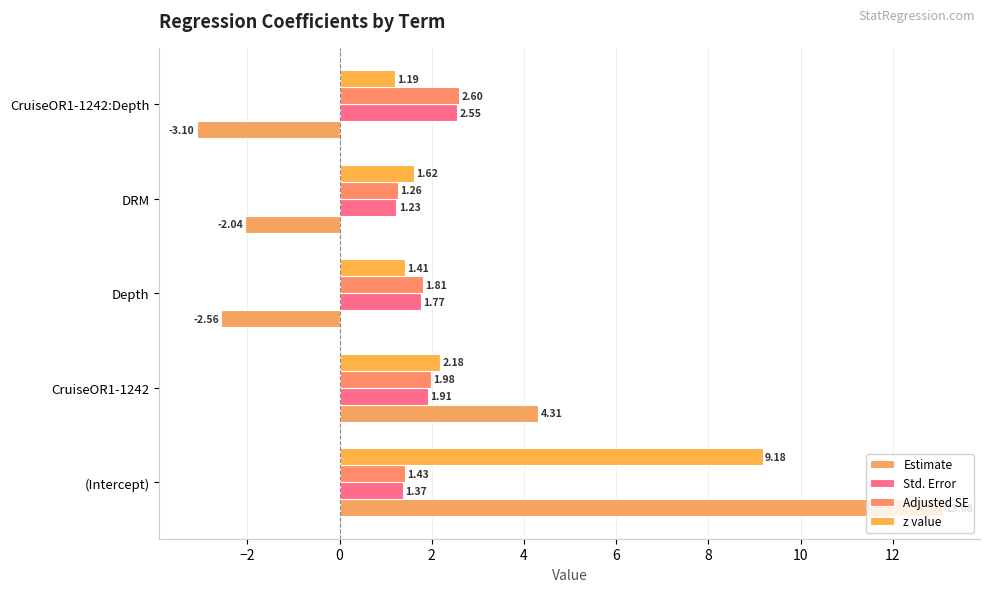

Count the number of data series in this chart.

4